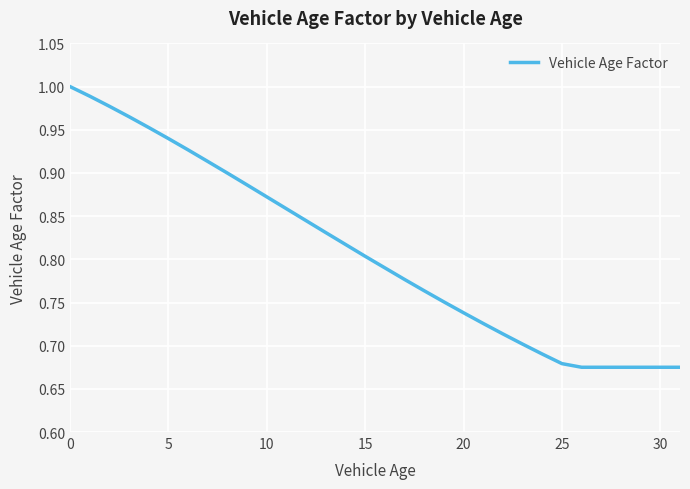

What is the difference between the maximum and minimum values?

0.3